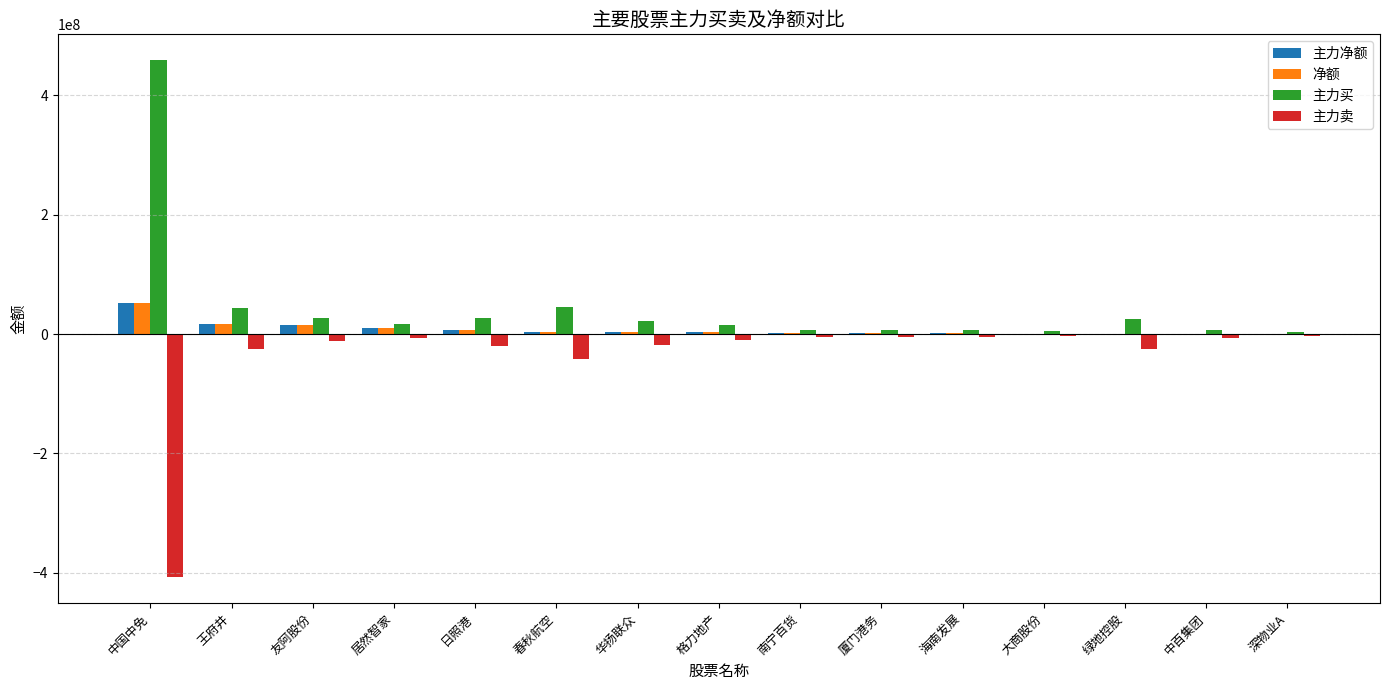

What value does the 主力卖 series have at 中百集团?

-6463069